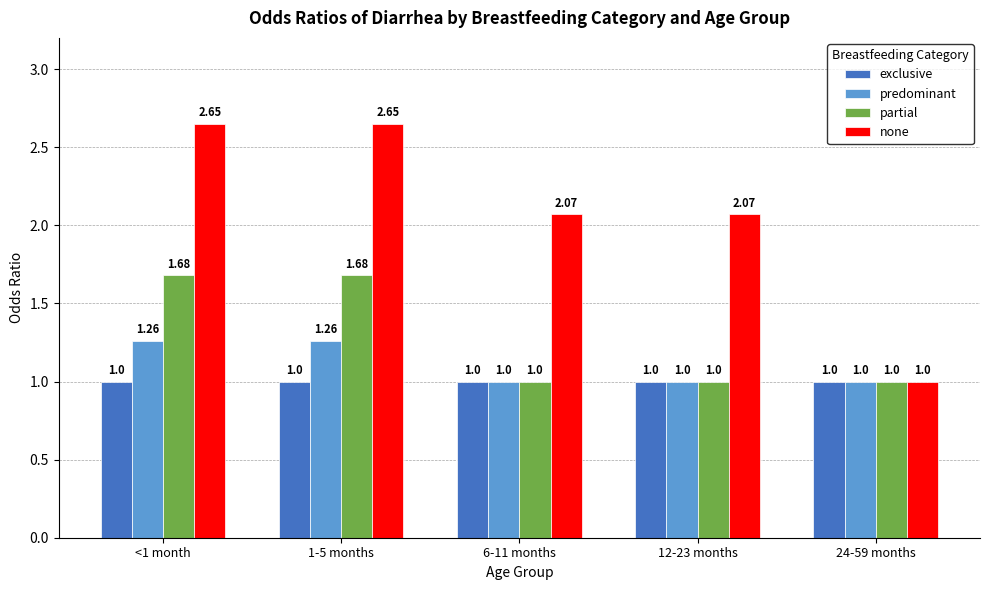

The exclusive series shows 0.4 at 12-23 months. True or false?

False